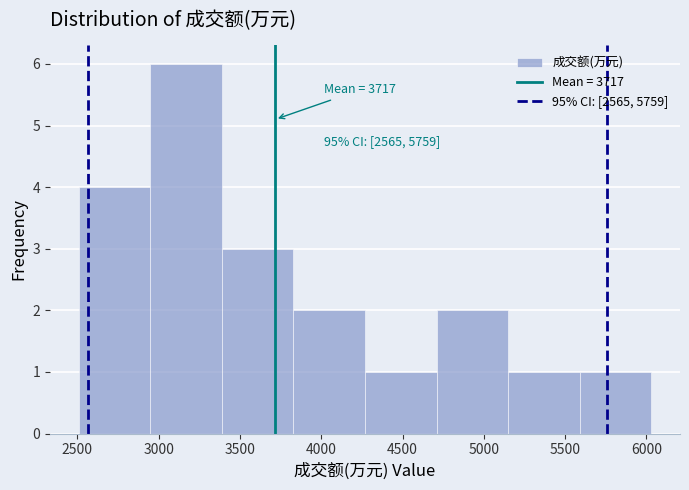

Over which range of the x-axis is the bar tallest?

2950 to 3400